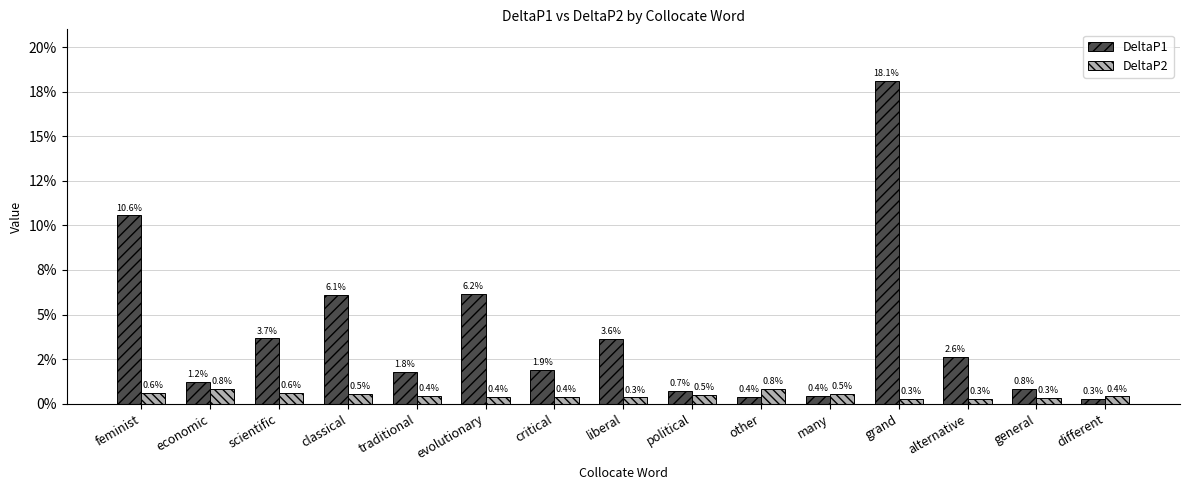

Reading left to right, extract all data points from this chart.

DeltaP1: 0.1	0.0	0.0	0.1	0.0	0.1	0.0	0.0	0.0	0.0	0.0	0.2	0.0	0.0	0.0
DeltaP2: 0.0	0.0	0.0	0.0	0.0	0.0	0.0	0.0	0.0	0.0	0.0	0.0	0.0	0.0	0.0